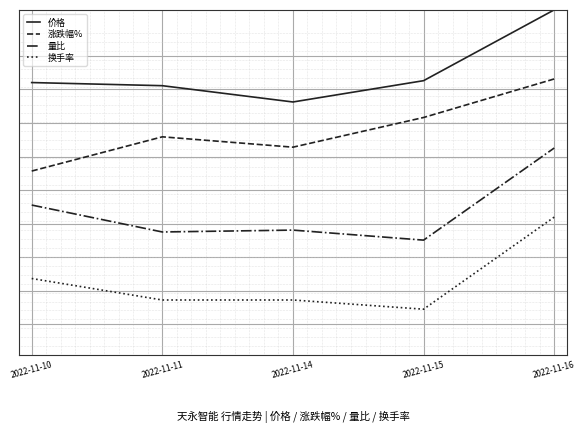

Which label corresponds to the largest value in the chart?

2022-11-16